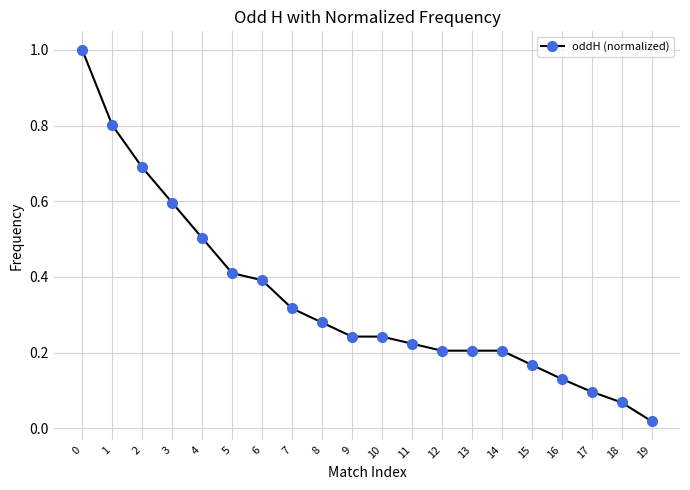

What is the difference between the maximum and minimum values?

1.0